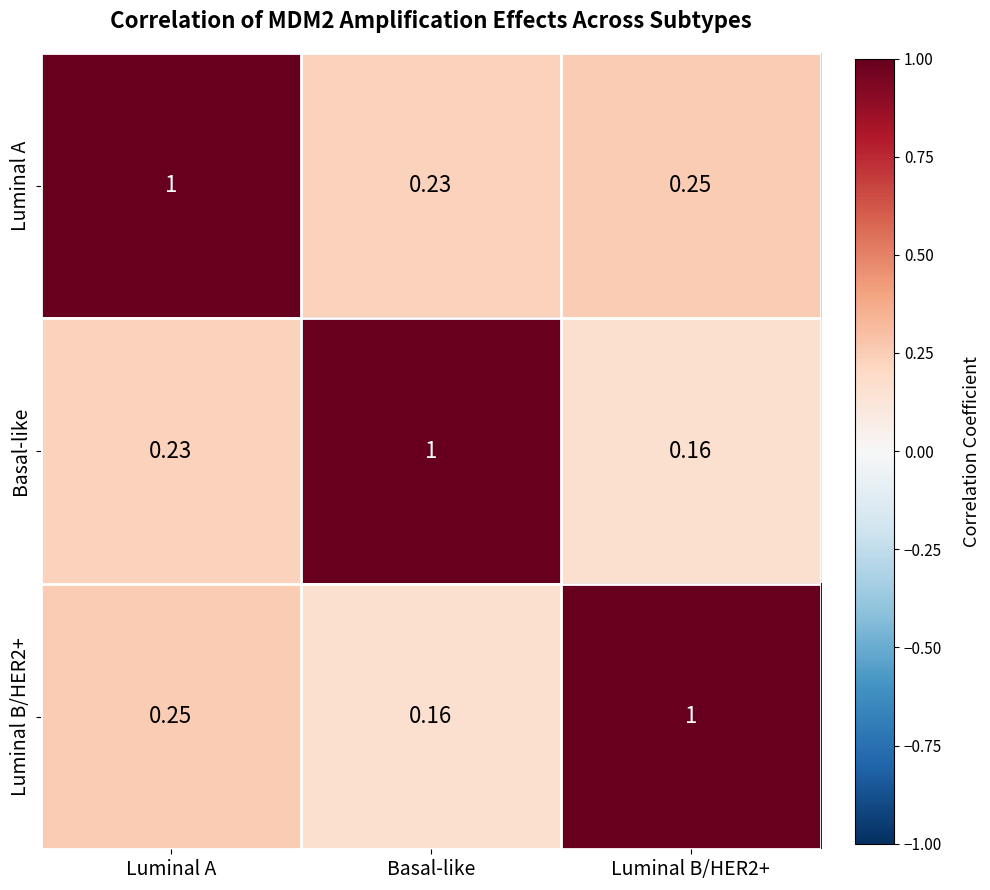

Which series has the largest total across all categories?

Luminal A